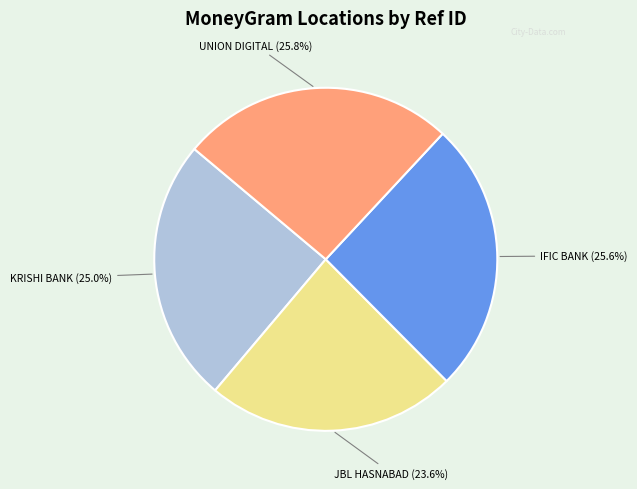

Is there any slice that represents more than half of the pie?

No